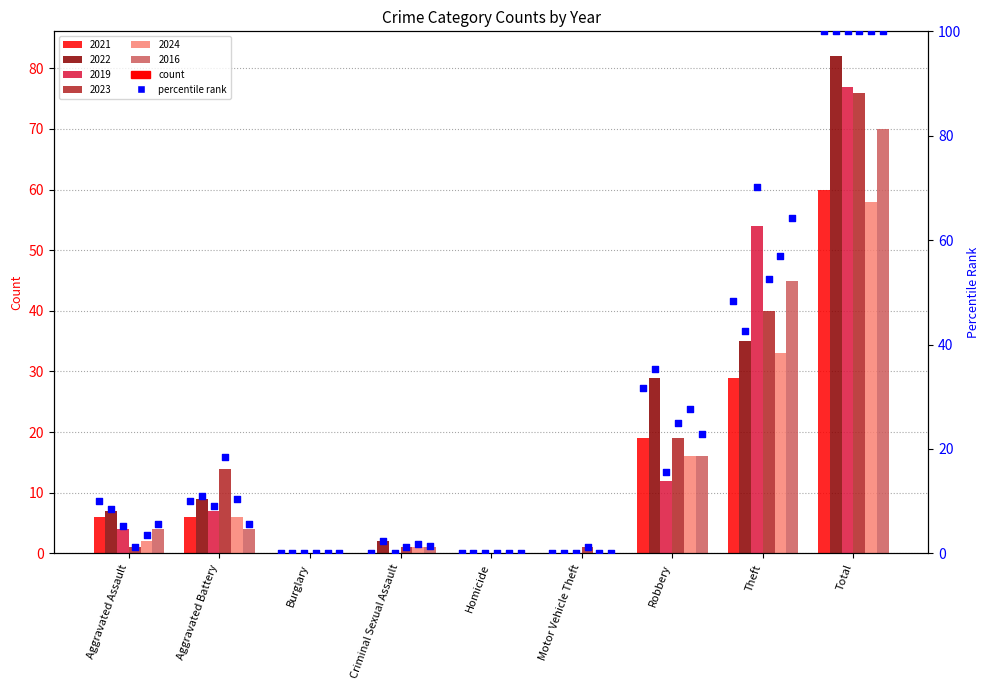

What is the change in value from Motor Vehicle Theft to Robbery?

+31.7